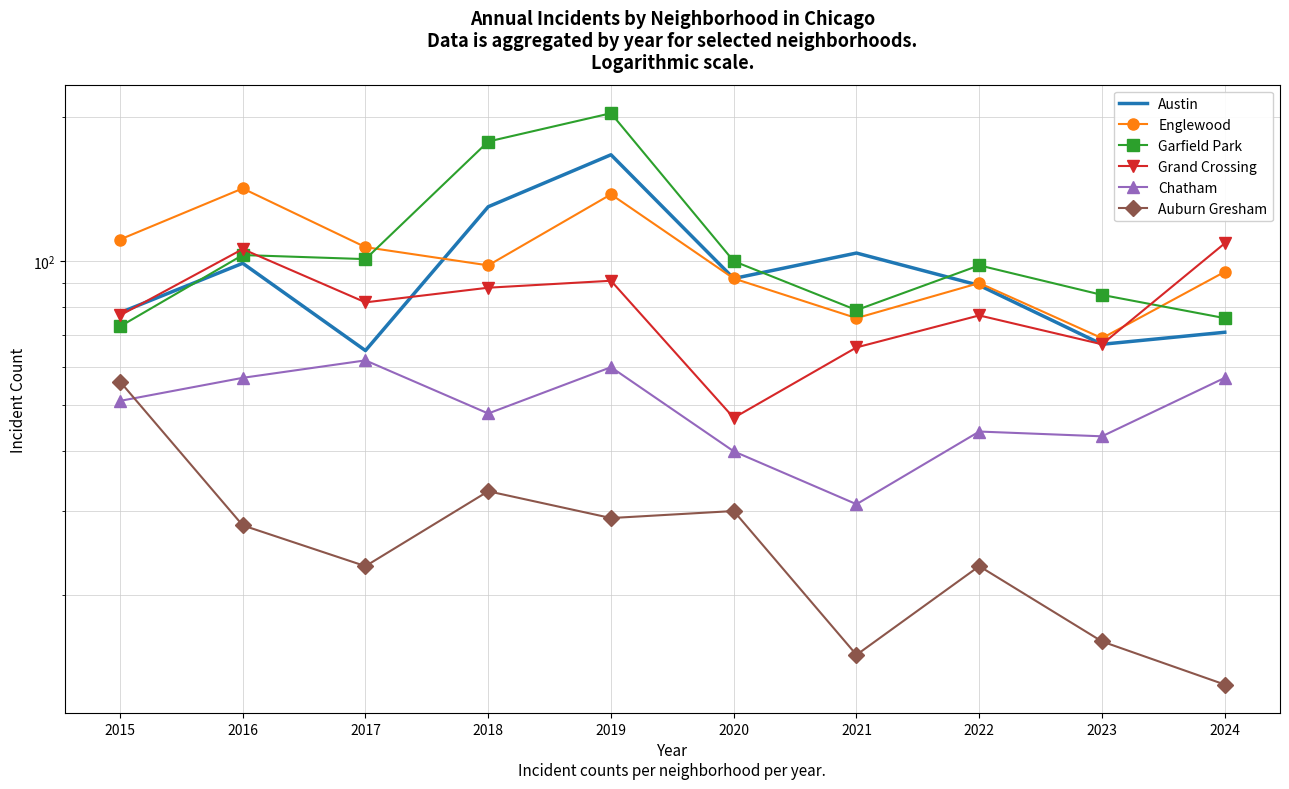

Reading left to right, what are all the values shown in this chart?

Austin: 78	99	65	130	167	92	104	89	67	71
Englewood: 111	142	107	98	138	92	76	90	69	95
Garfield Park: 73	103	101	178	204	100	79	98	85	76
Grand Crossing: 77	106	82	88	91	47	66	77	67	109
Chatham: 51	57	62	48	60	40	31	44	43	57
Auburn Gresham: 56	28	23	33	29	30	15	23	16	13